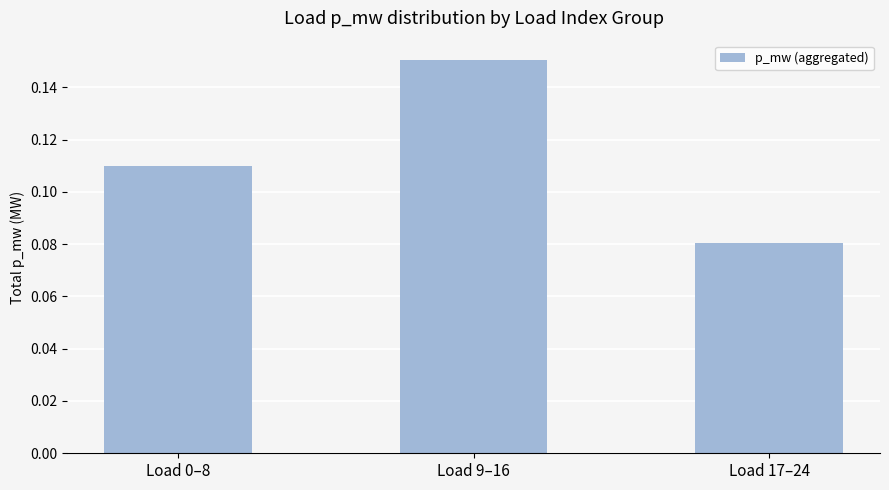

What is the sum of all values?

0.3